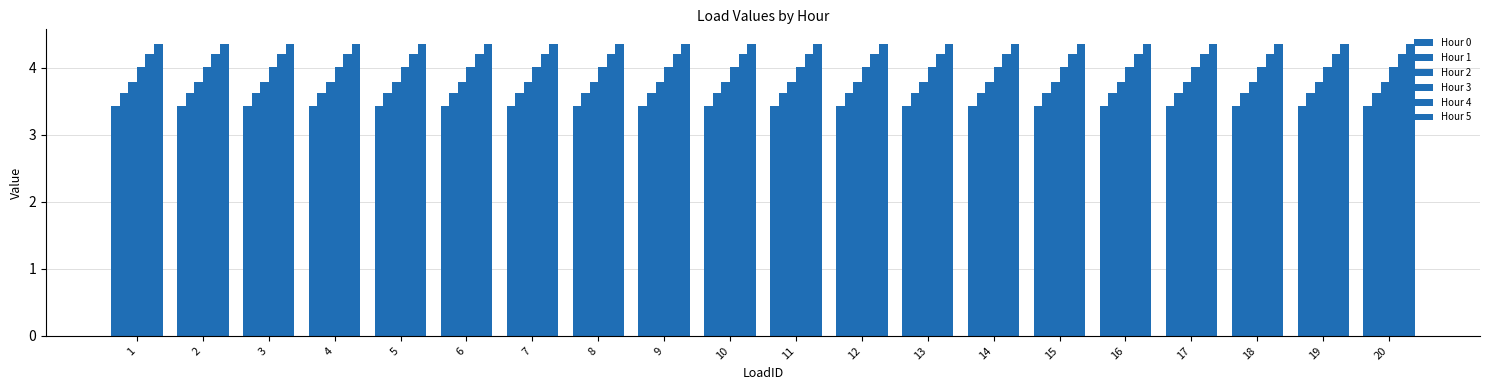

What is the smallest value displayed?

3.4